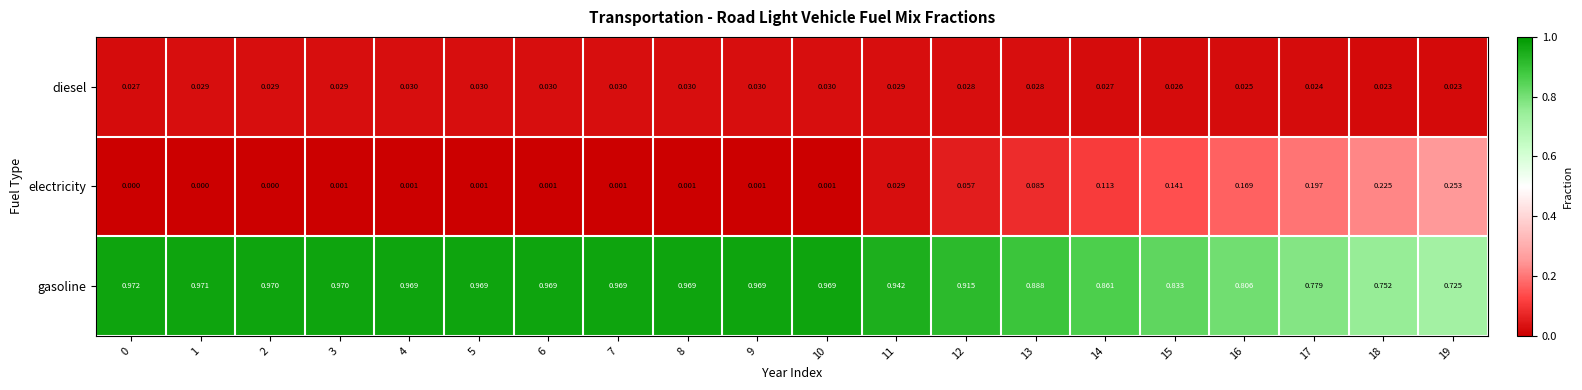

Count the number of data series in this chart.

3